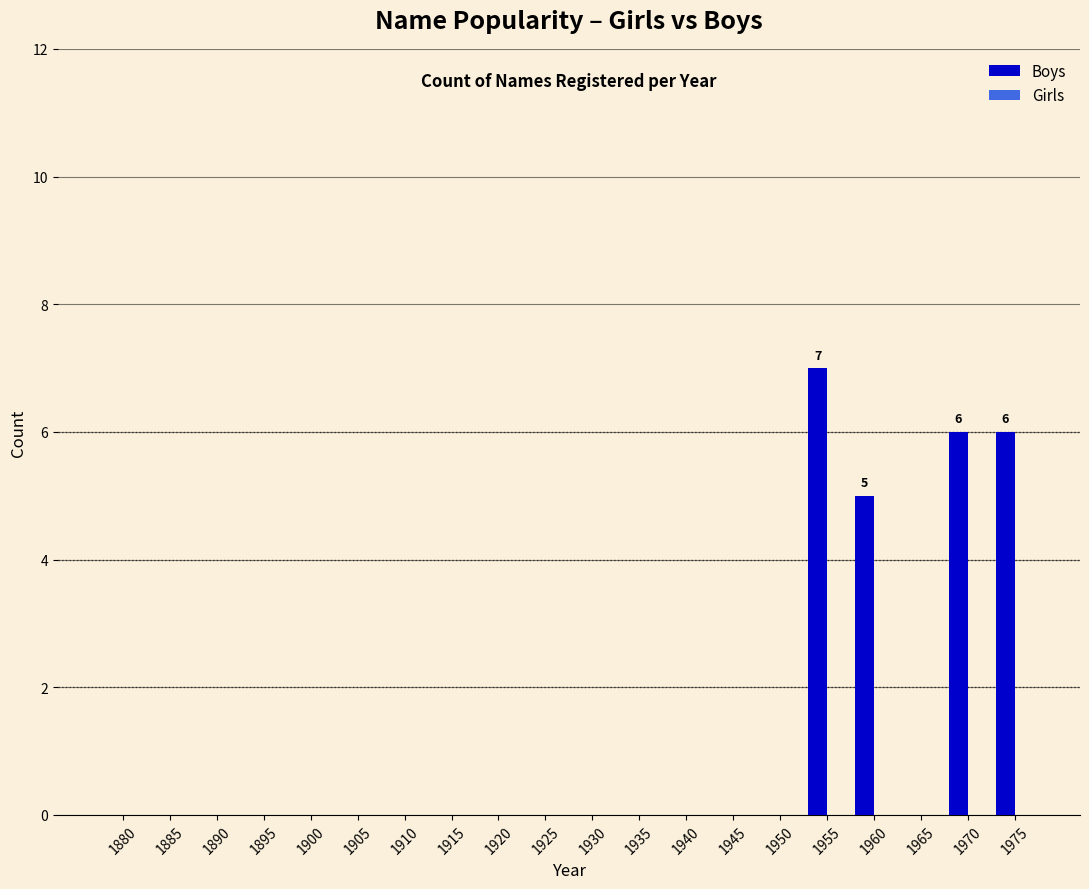

What is the sum of all values?

24